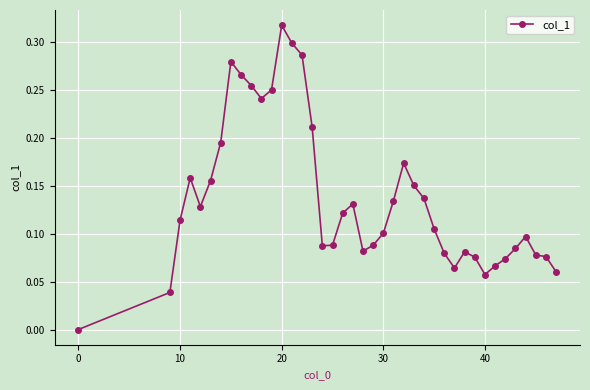

What is the sum of all values?

5.5